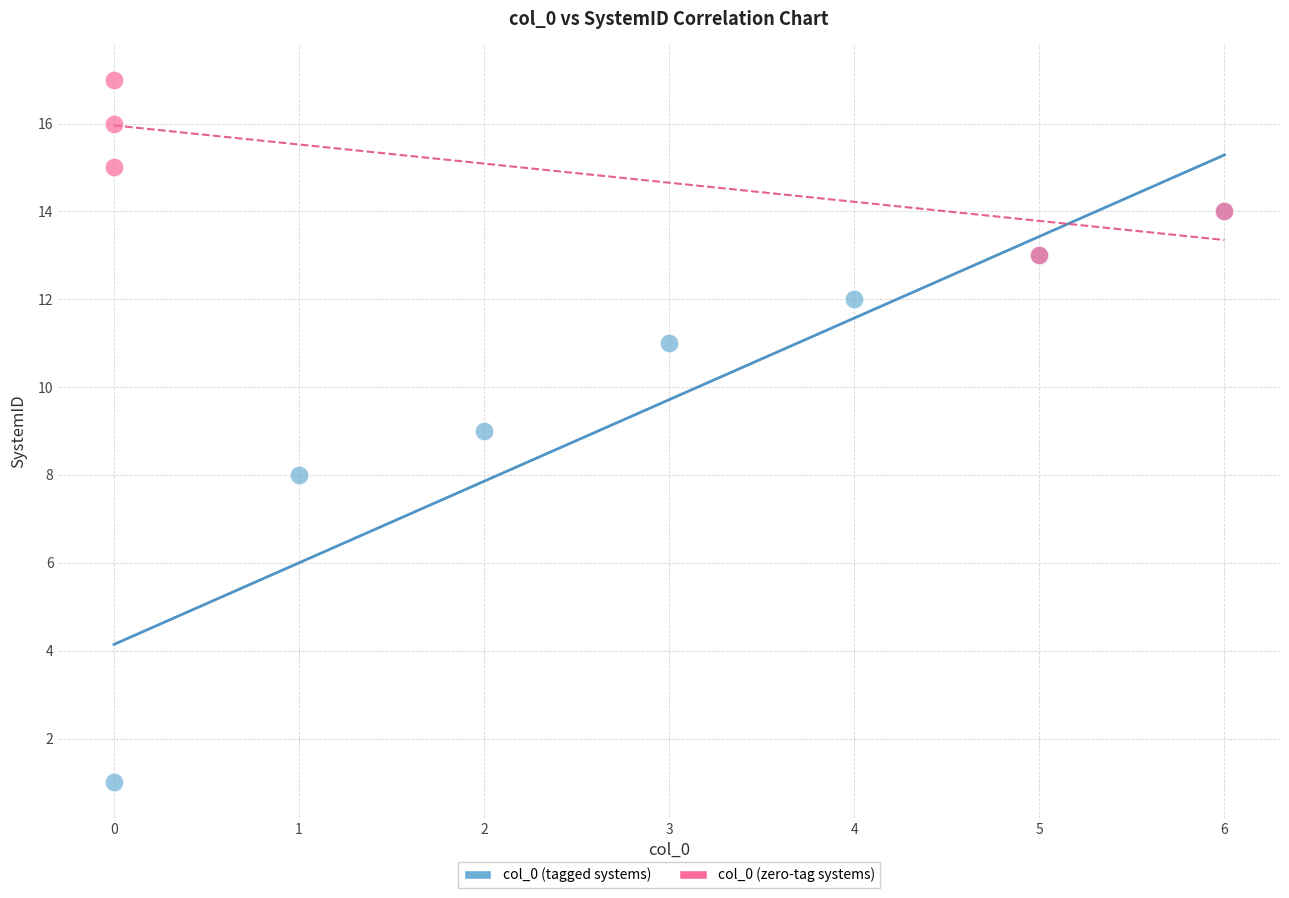

Which series has the widest spread of Y values?

col_0 (tagged systems)